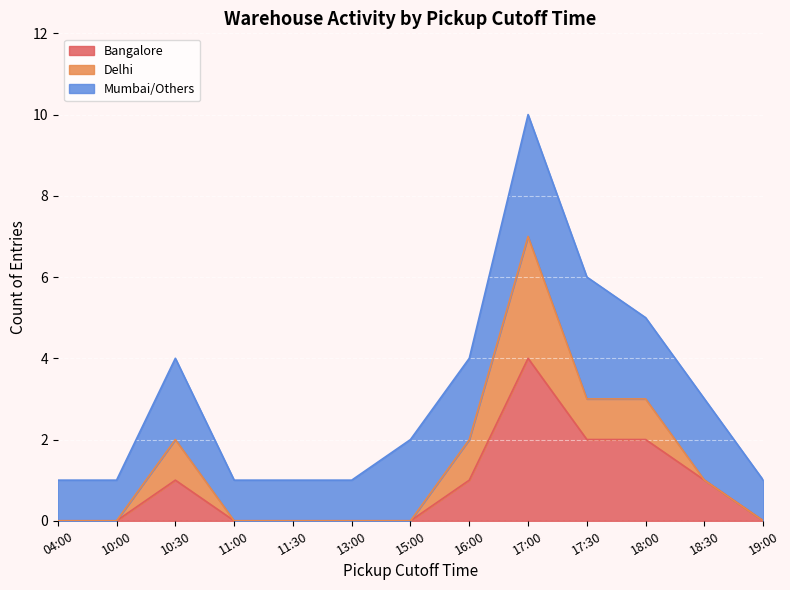

How many categories are shown in the chart?

12